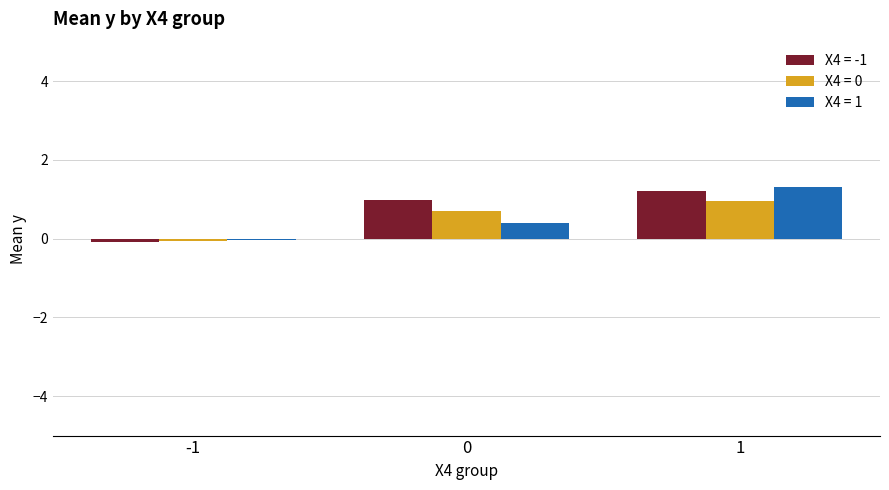

Is the value of Х4 = 1 at 1 greater than the value of Х4 = 0 at 1?

Yes